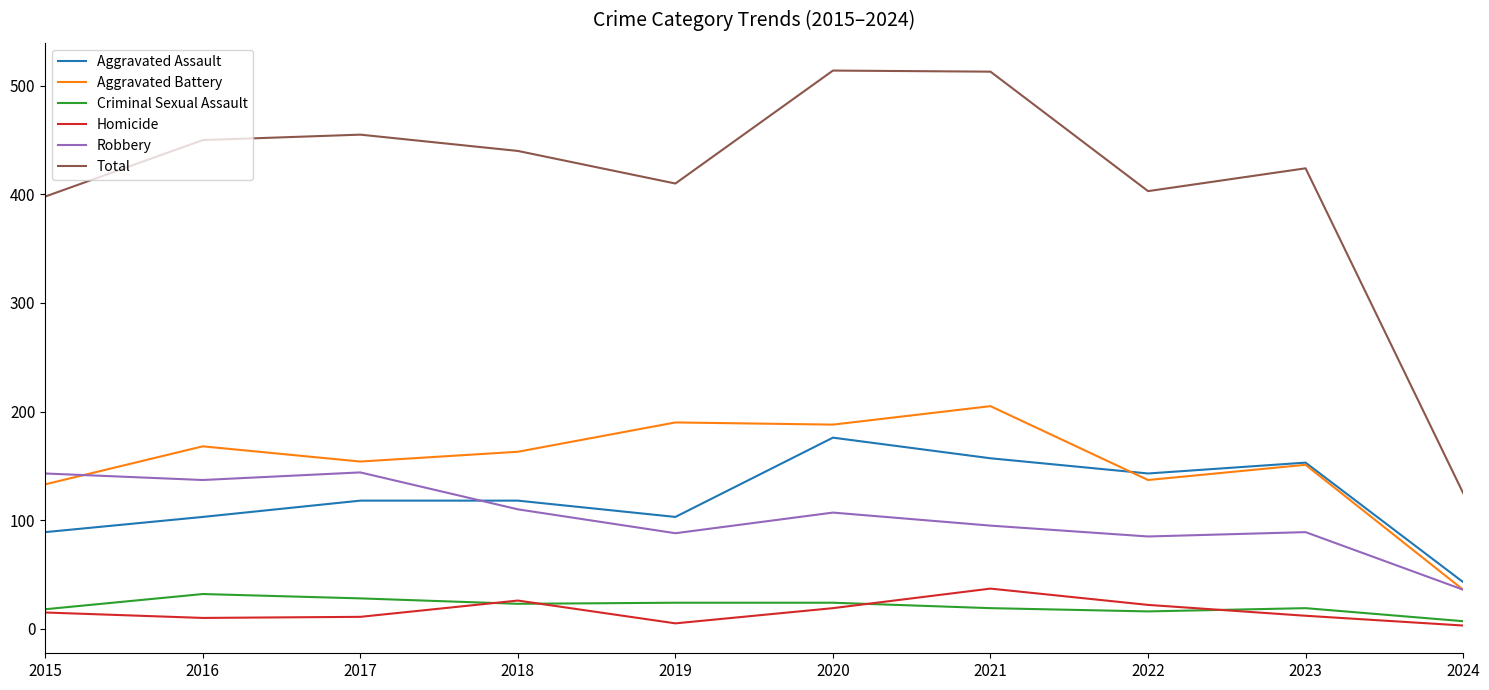

What is the lowest value of the Total series?

125